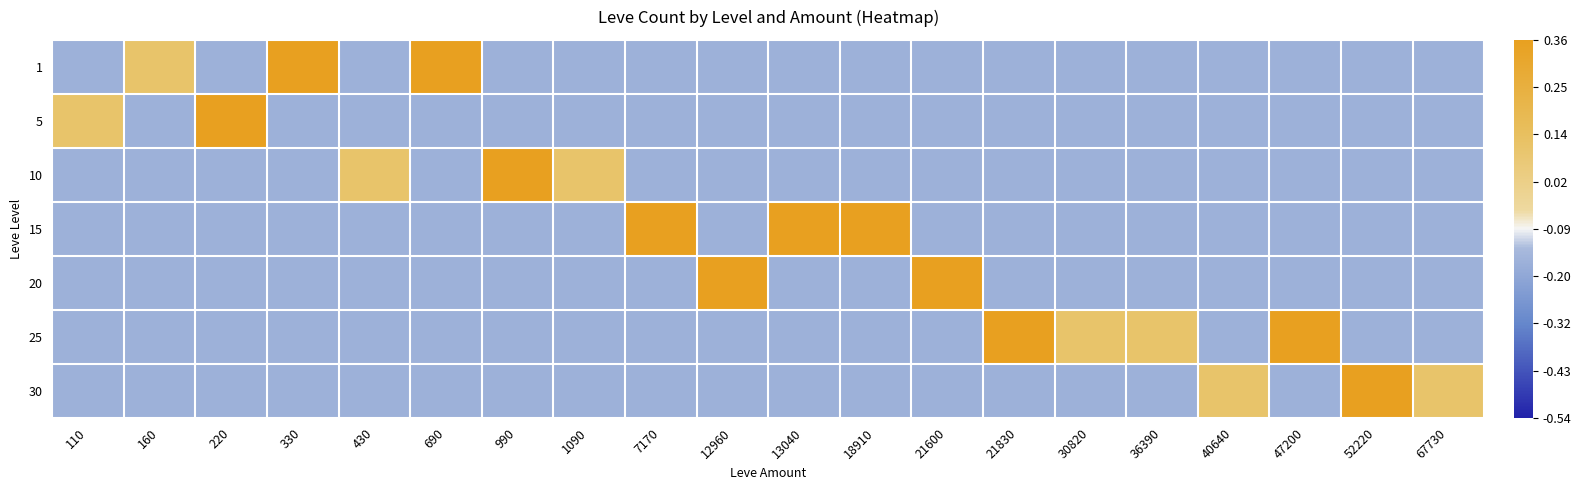

Which series has the widest spread of values?

1